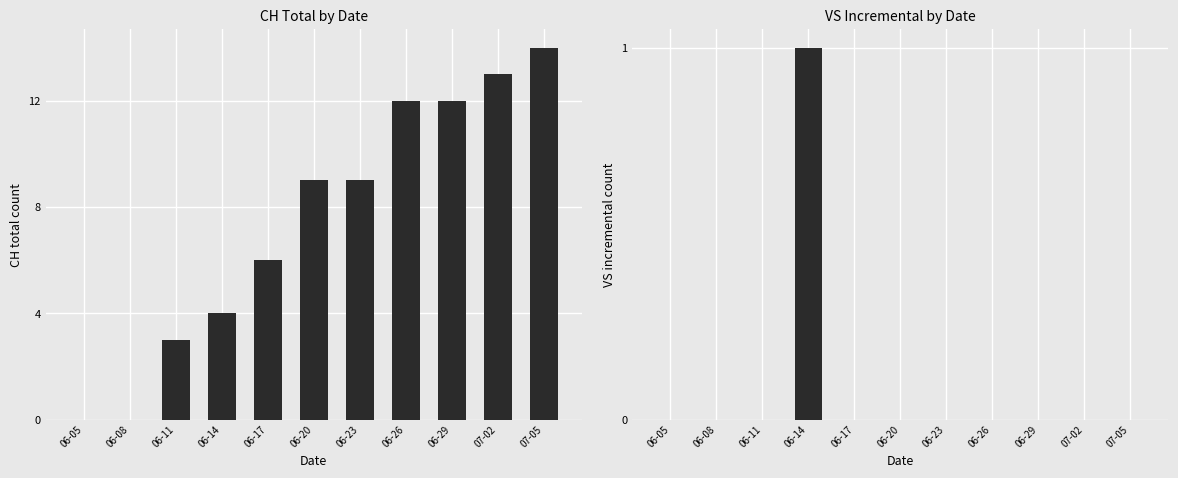

How many categories are shown in the chart?

11